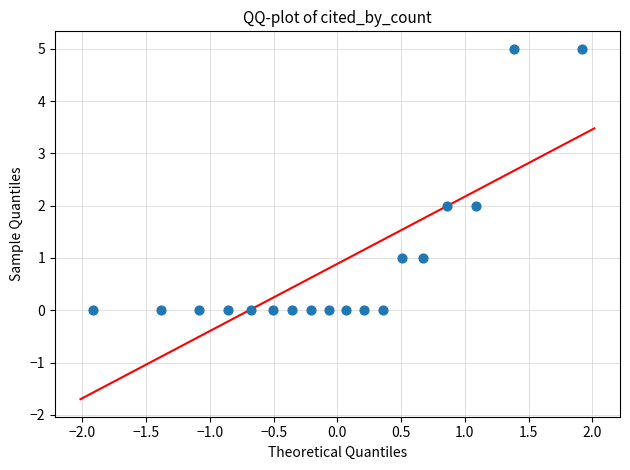

What is the range of Y values (max minus min)?

5